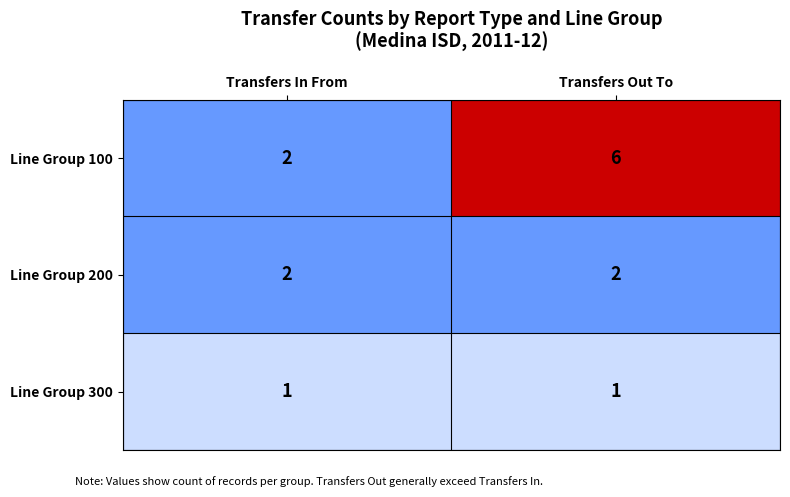

Is it true that Line Group 300 equals 1 at Transfers In From?

True